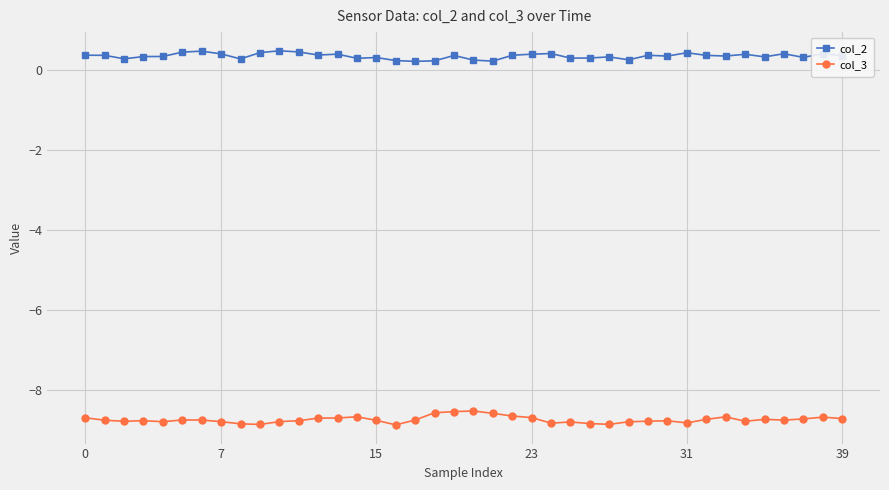

Rank the series by their maximum value, from lowest to highest.

col_3, col_2